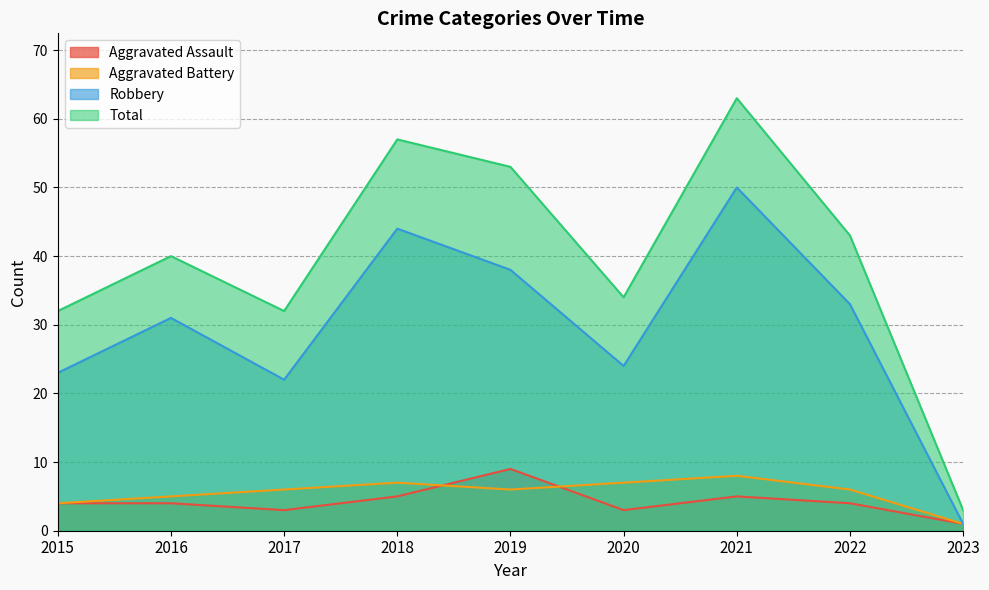

Is it true that Robbery equals 75 at 2021?

False